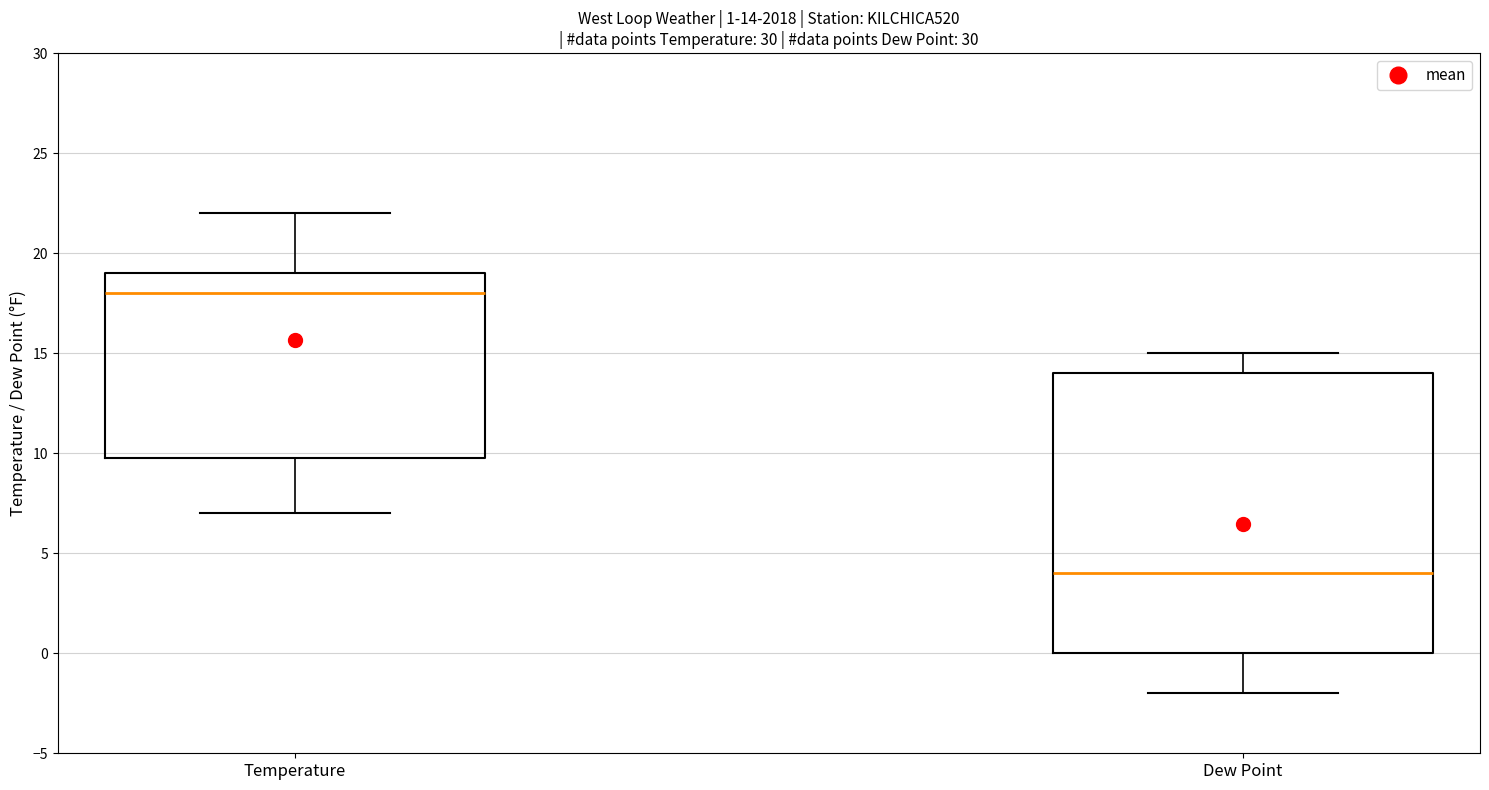

Which box's median line is the lowest?

Dew Point